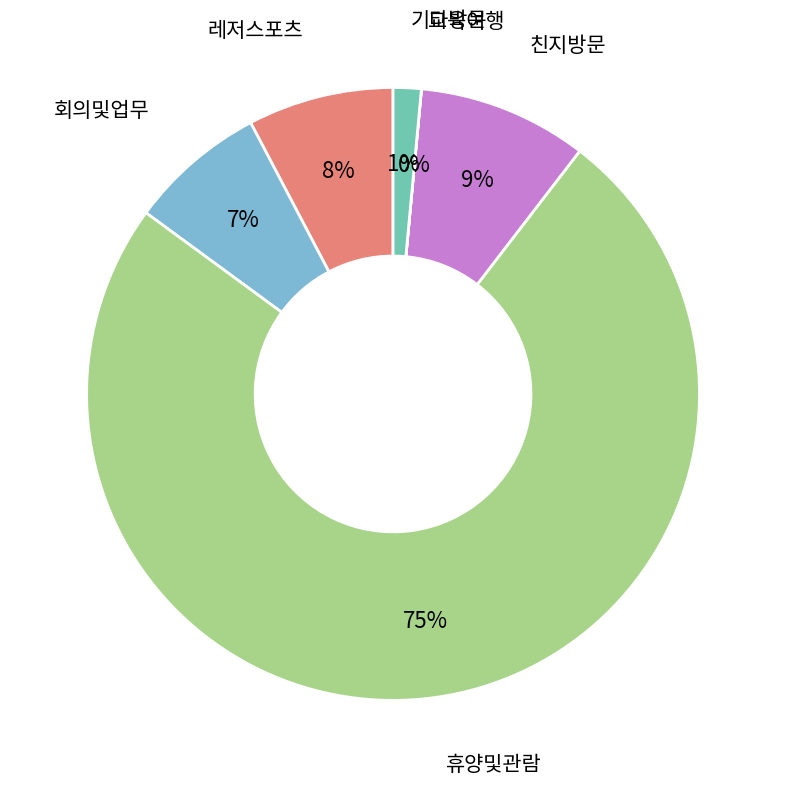

Is it true that 휴양및관람 is 75% of the pie?

True